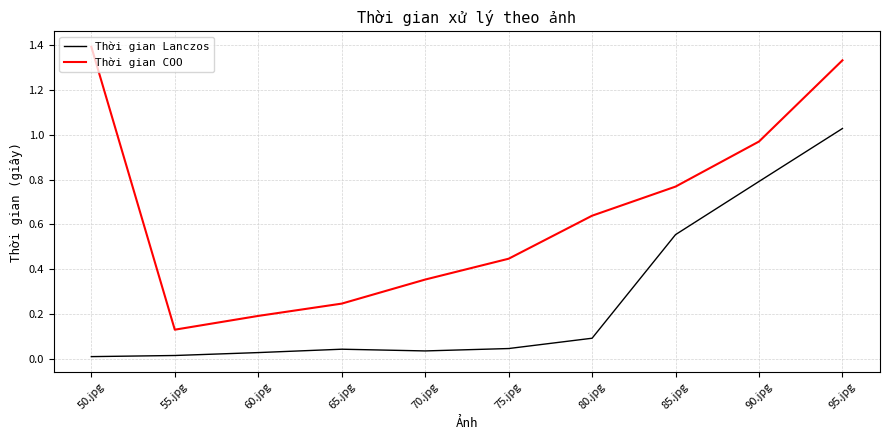

Which series has the largest range (max minus min)?

Thời gian COO